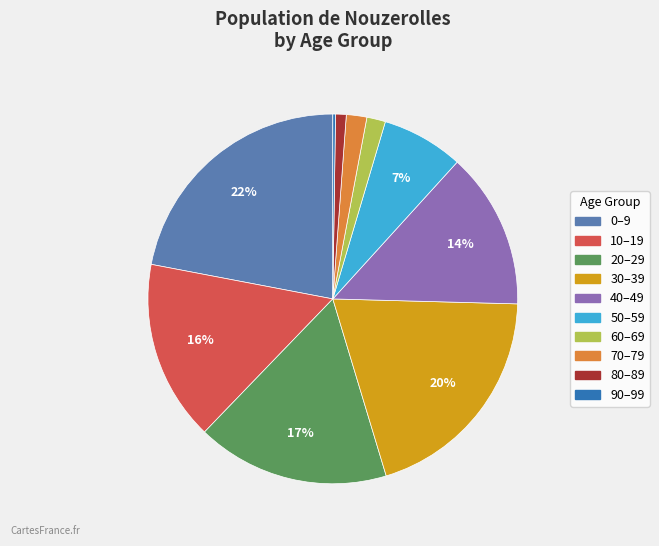

Is it true that 10–19 is 16% of the pie?

True